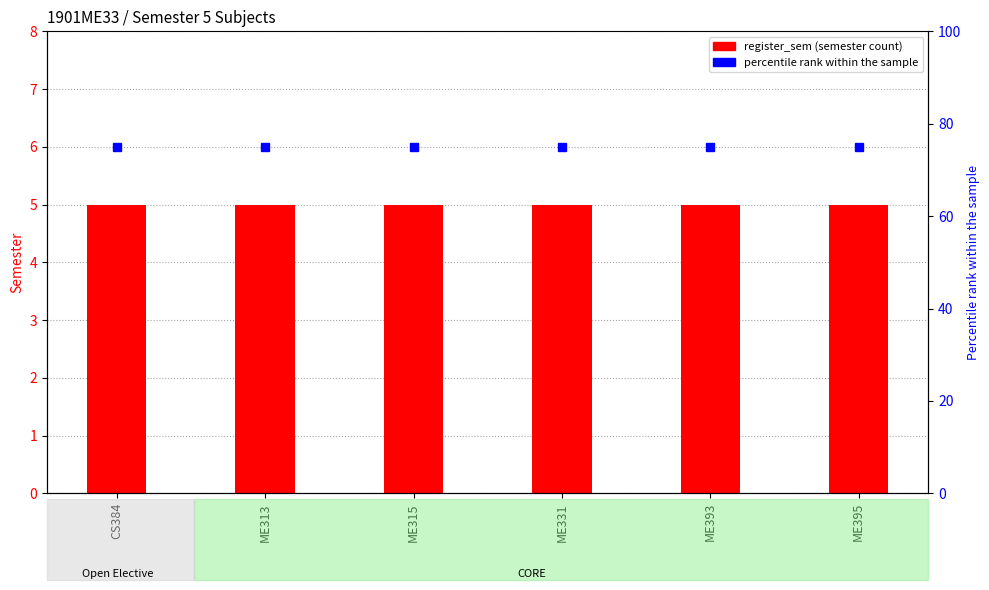

What is the minimum value shown in the chart?

5